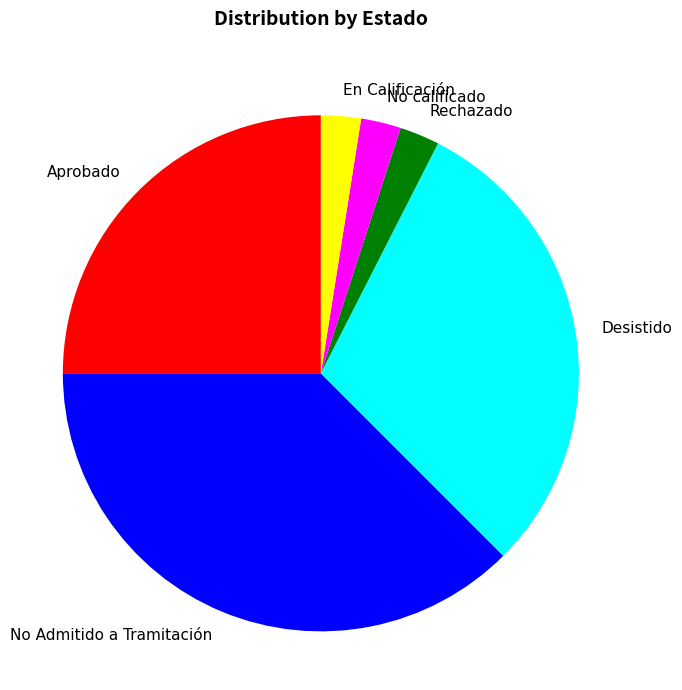

Between No Admitido a Tramitación and No calificado, which is larger?

No Admitido a Tramitación